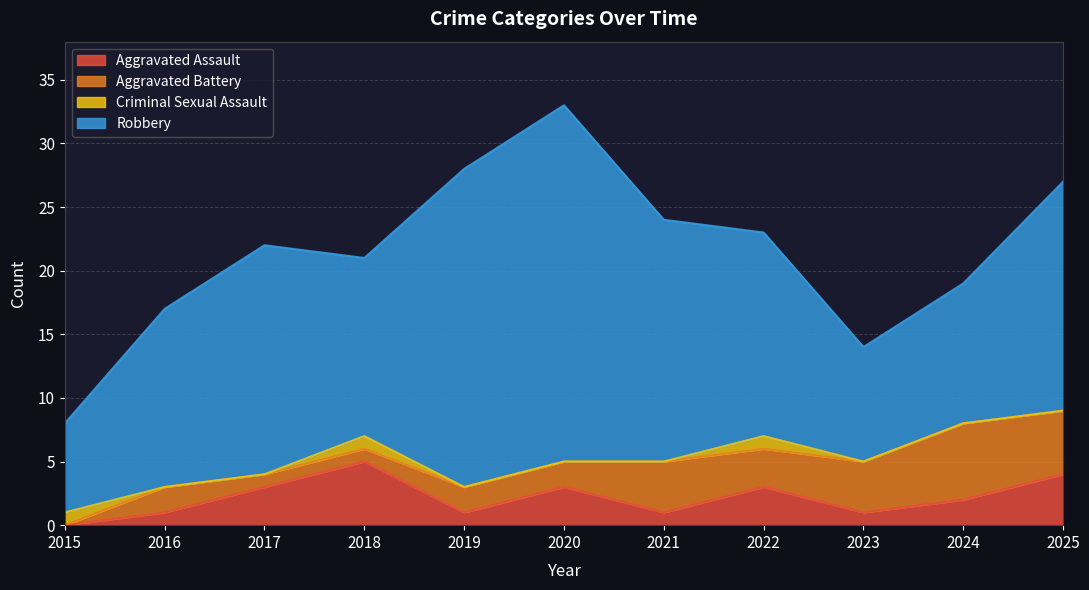

At which label does Aggravated Assault reach its peak?

2018